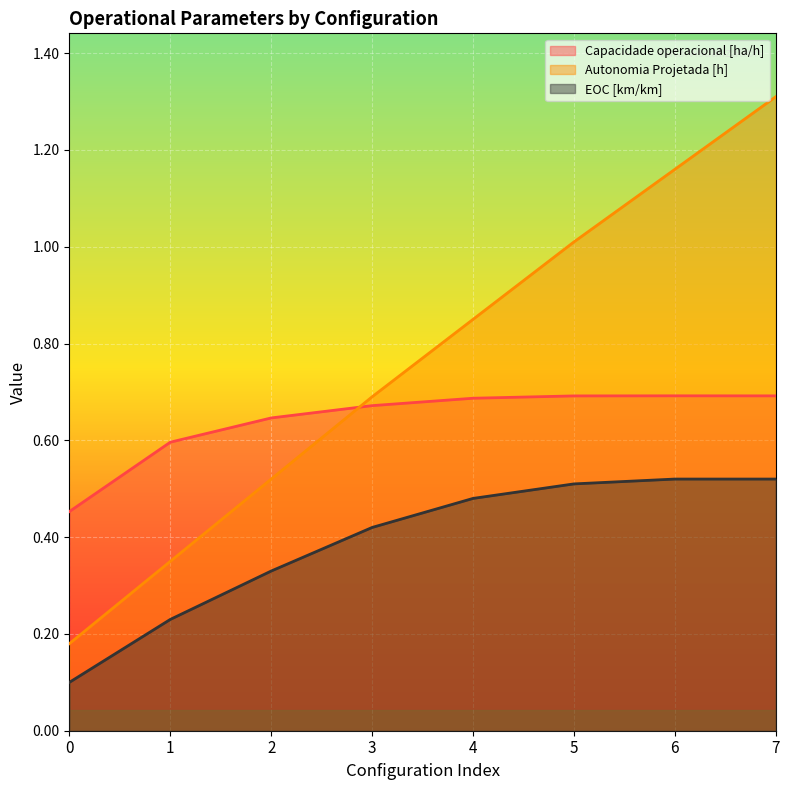

What is the average value of the Capacidade operacional [ha/h] series?

0.6